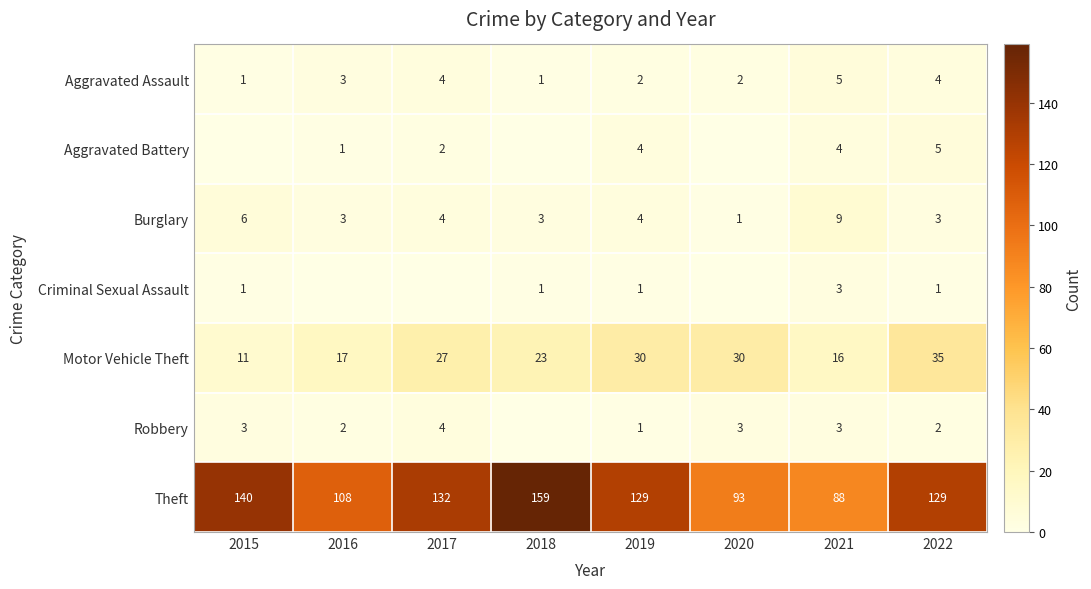

The value of Criminal Sexual Assault at 2021 is 4. True or false?

False